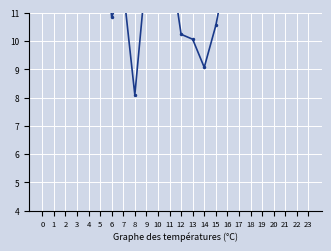

Where is the first local maximum?

4